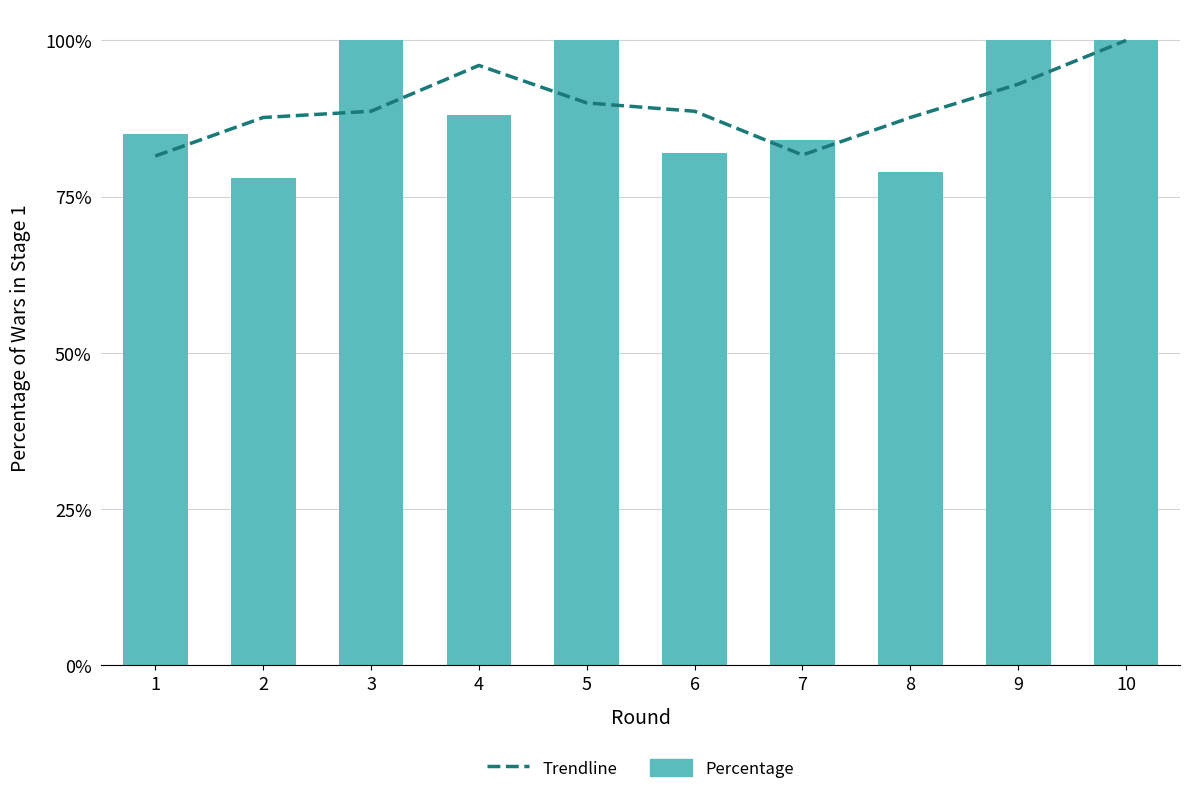

Is it true that Percentage equals 145.0 at 4?

False